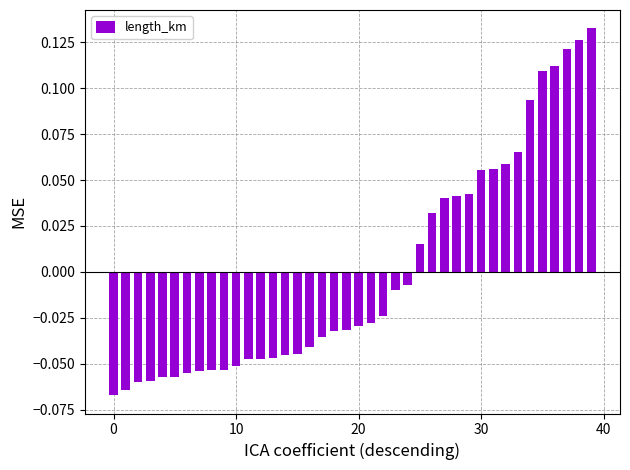

Where does the data first go above 0?

25